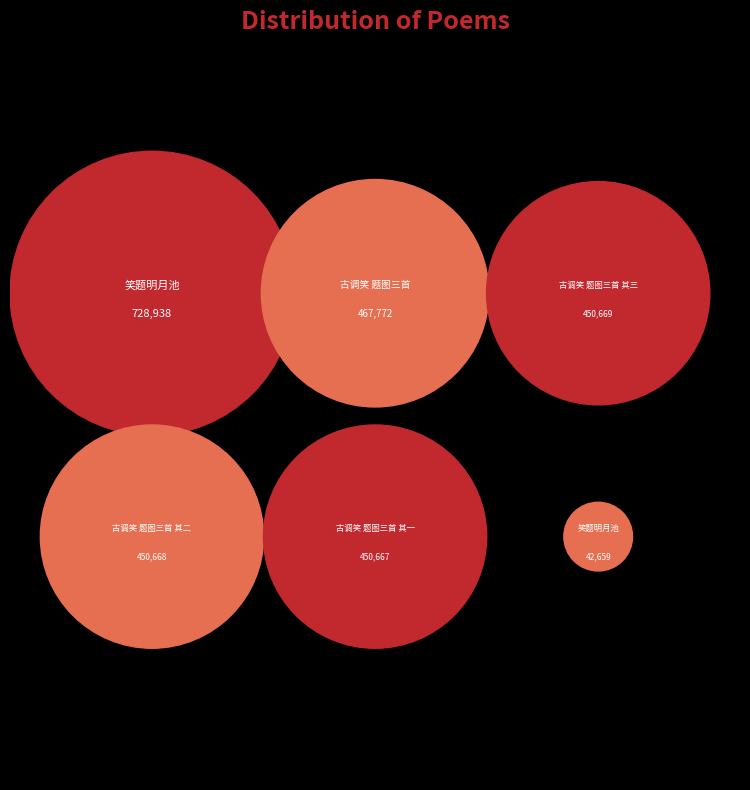

How many segments does this pie chart have?

6